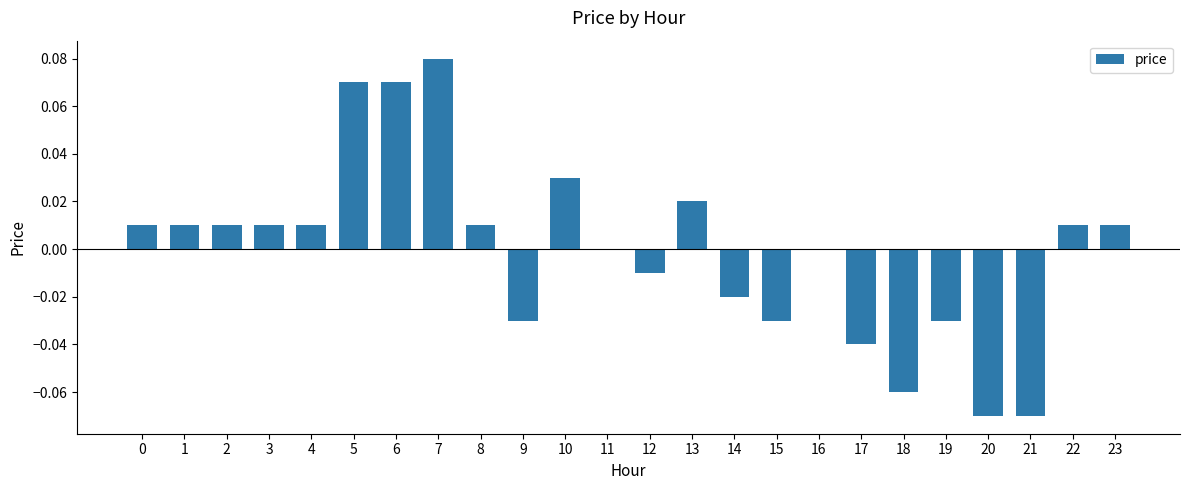

Is it true that the value at 1 is 0.0?

True